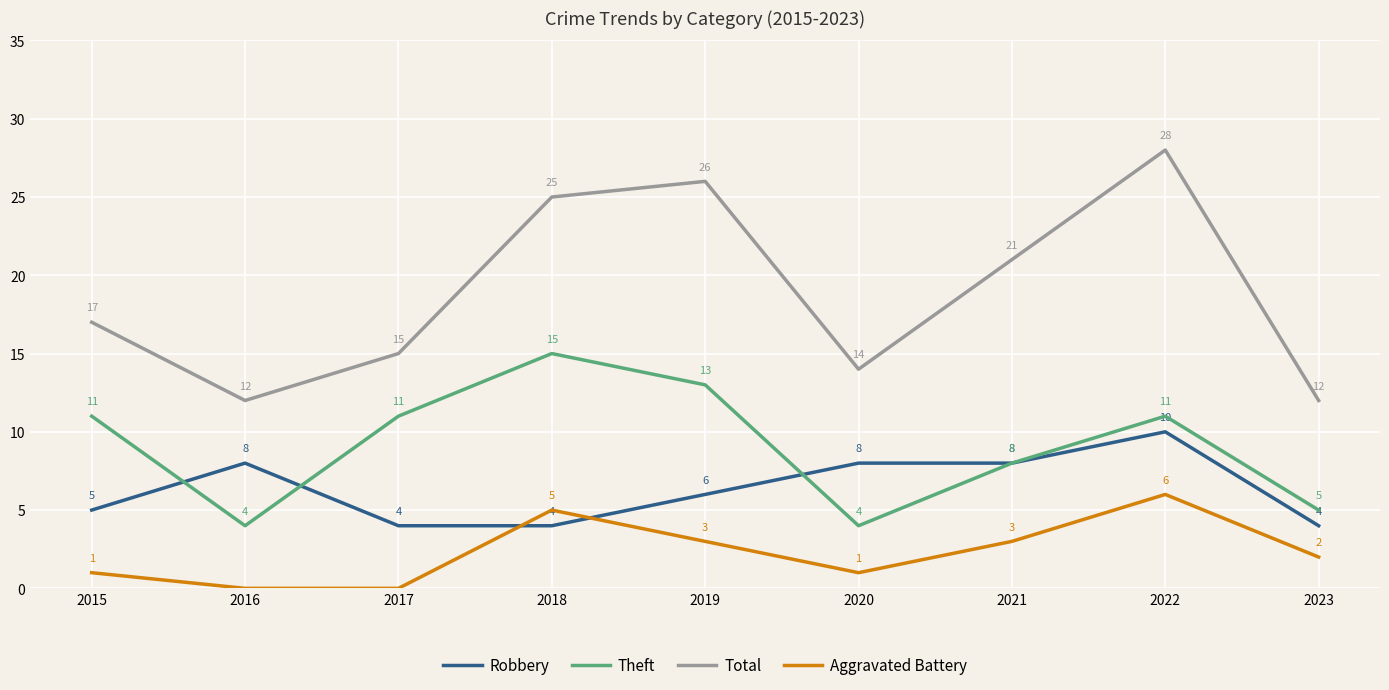

How many interior local peaks does the Total series have?

2